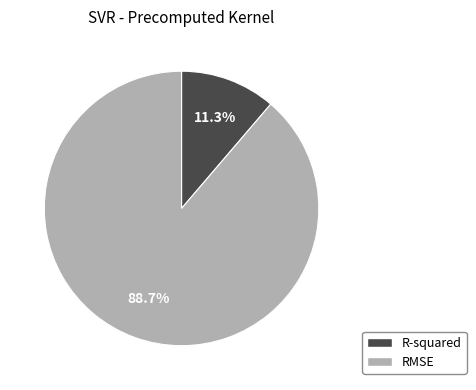

Which slice is the largest?

RMSE